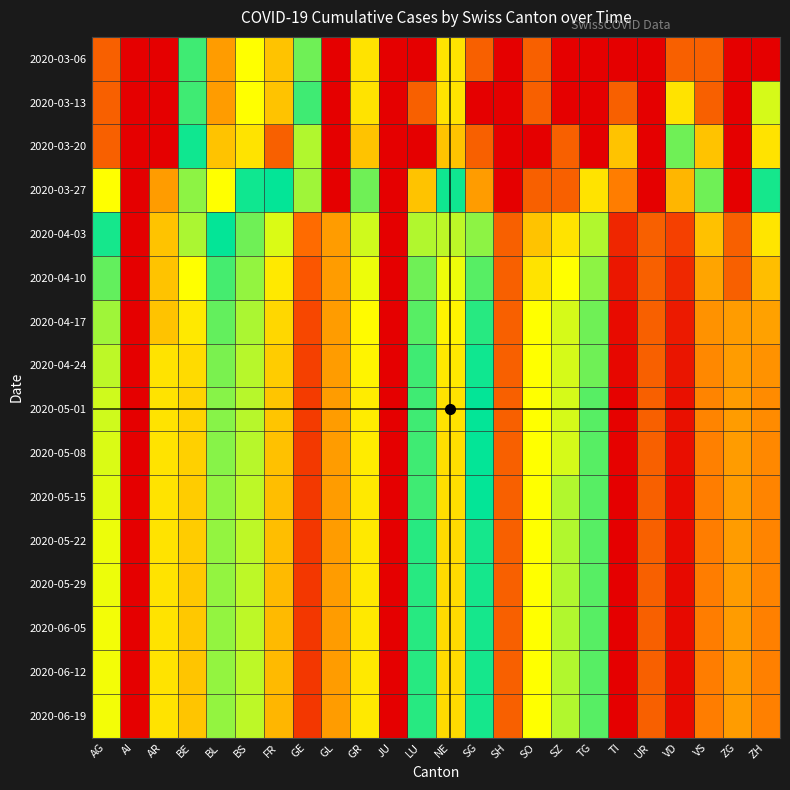

Which series has the largest total across all categories?

2020-06-19